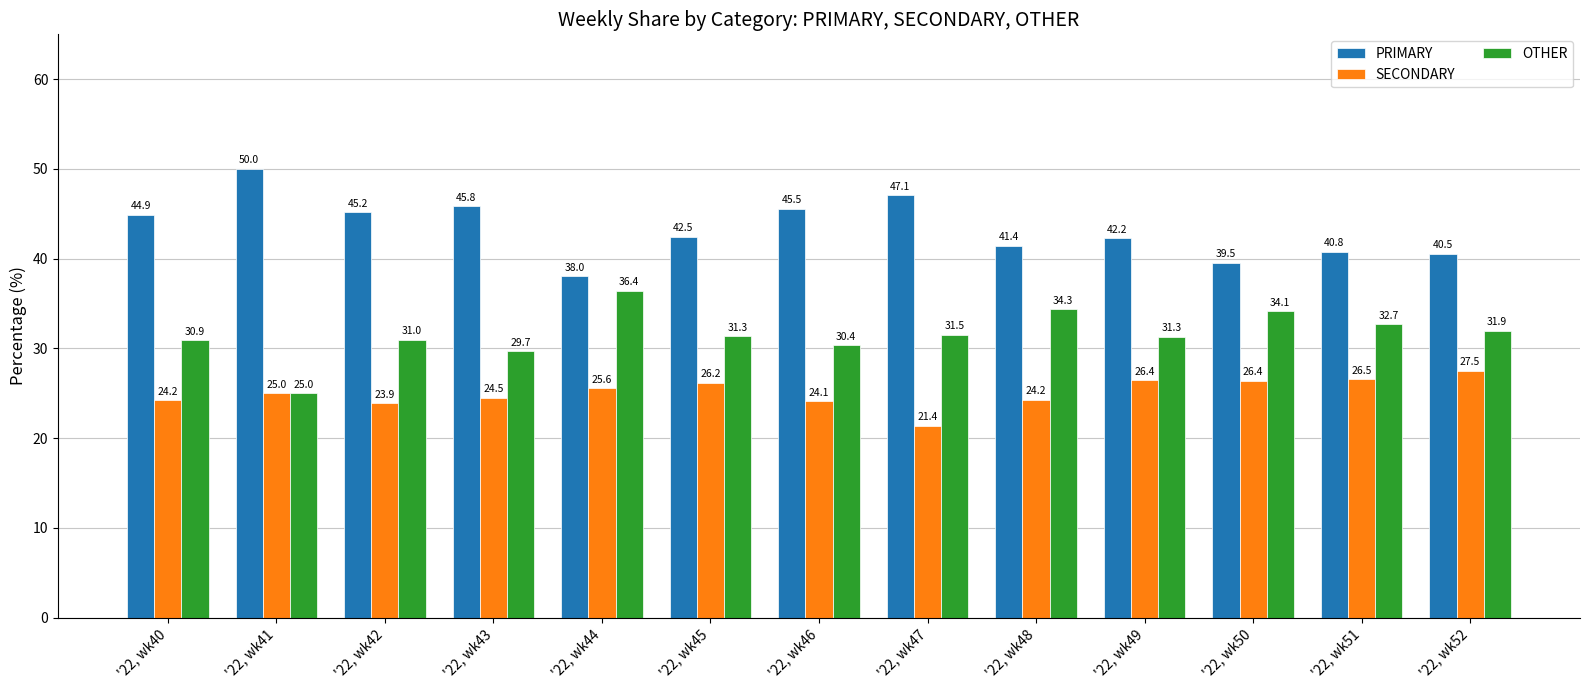

What is the total value across all series at '22, wk40?

100.0